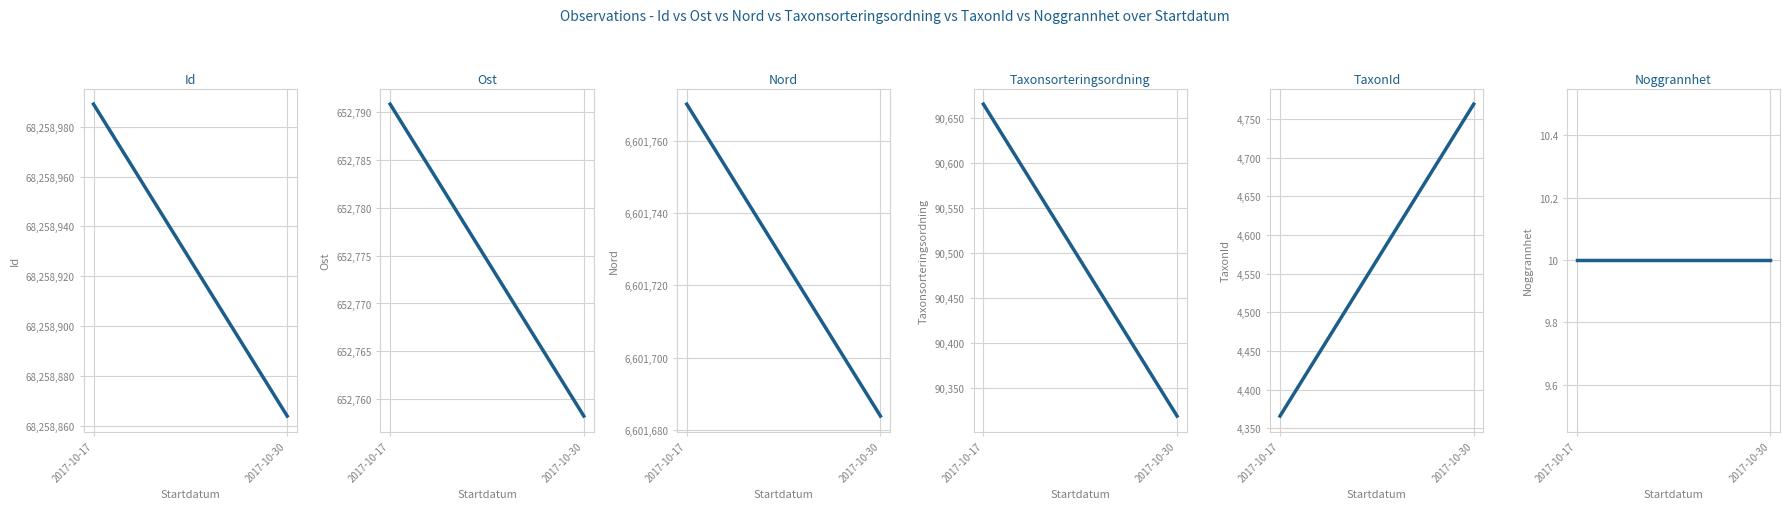

True or false: Noggrannhet has a value of 6.9 at 2017-10-17.

False